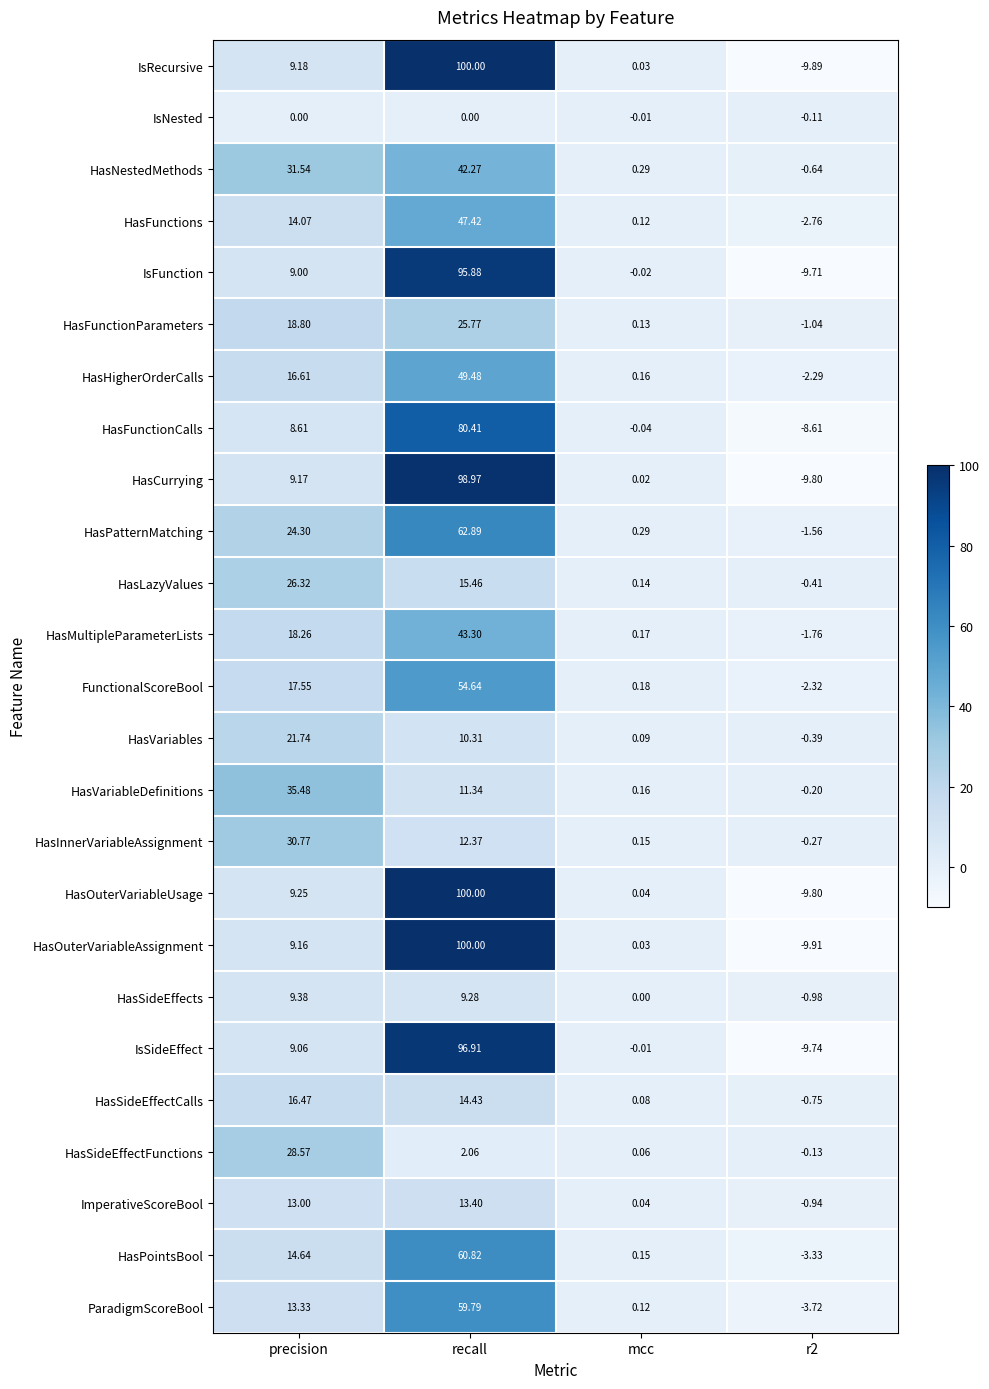

At which label is HasFunctions closest to 22?

precision